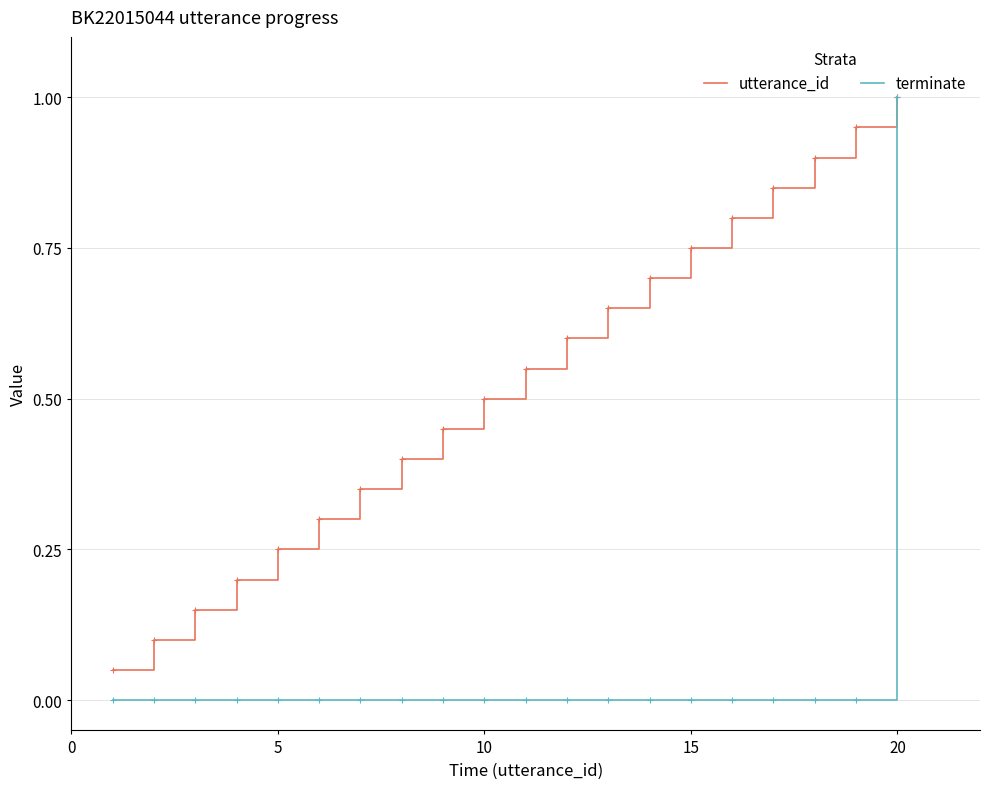

Which series has the largest total across all categories?

utterance_id